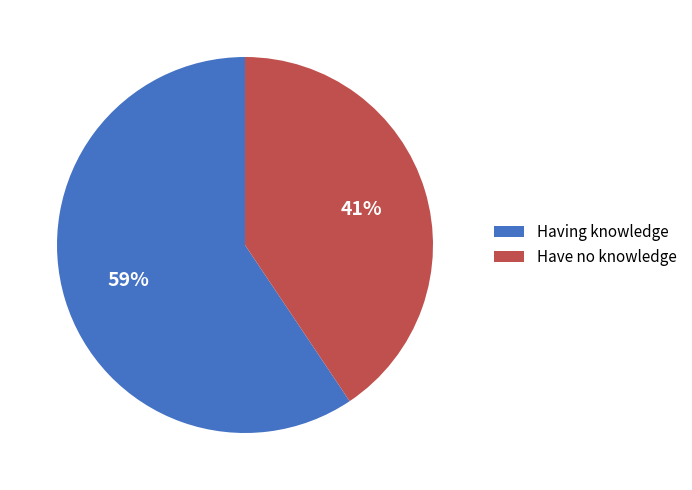

What is the largest slice in the pie chart?

Having knowledge